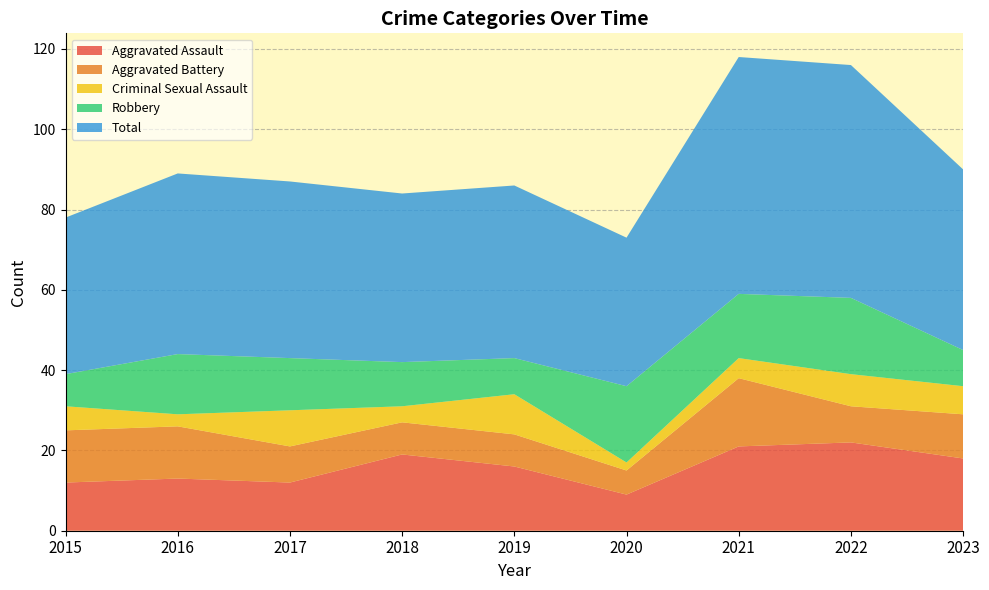

Reading left to right, extract all data points from this chart.

Aggravated Assault: 12	13	12	19	16	9	21	22	18
Aggravated Battery: 13	13	9	8	8	6	17	9	11
Criminal Sexual Assault: 6	3	9	4	10	2	5	8	7
Robbery: 8	15	13	11	9	19	16	19	9
Total: 39	45	44	42	43	37	59	58	45